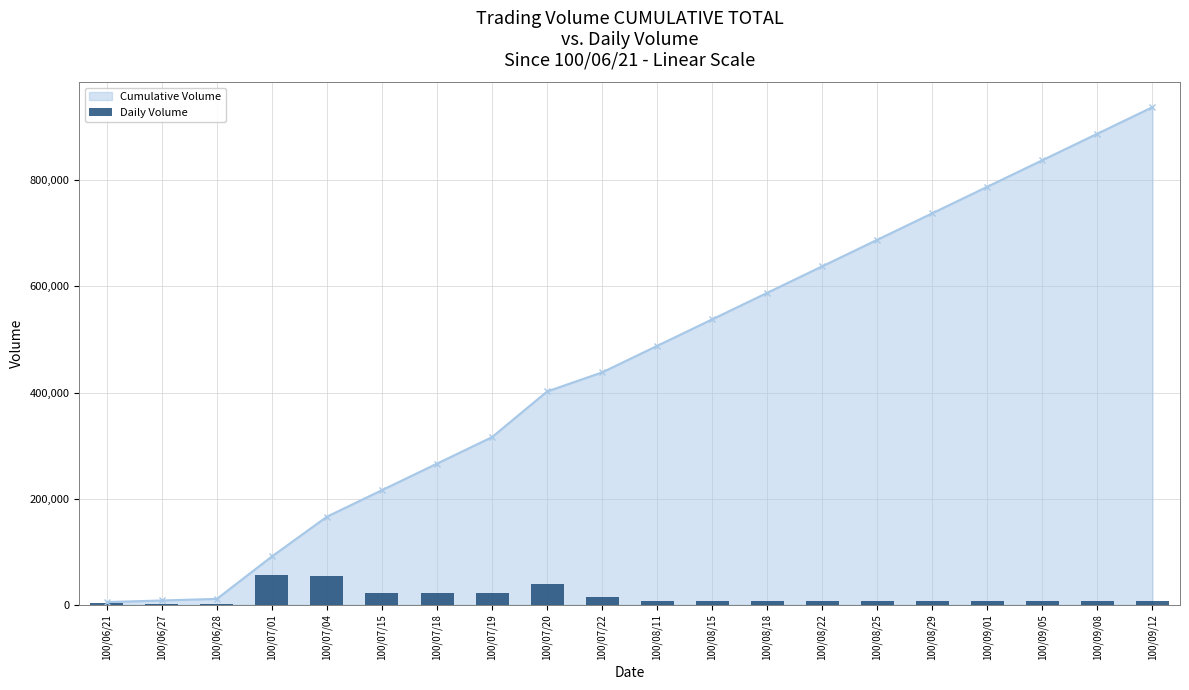

Which series has the largest range (max minus min)?

Cumulative Volume